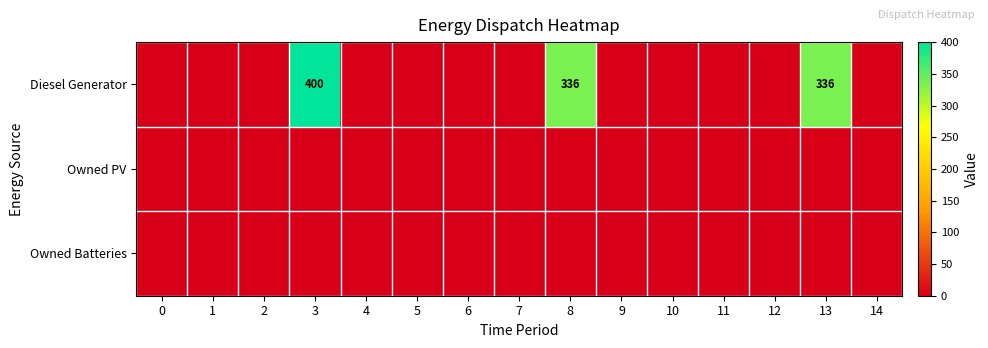

At how many categories does at least one series exceed 253?

3